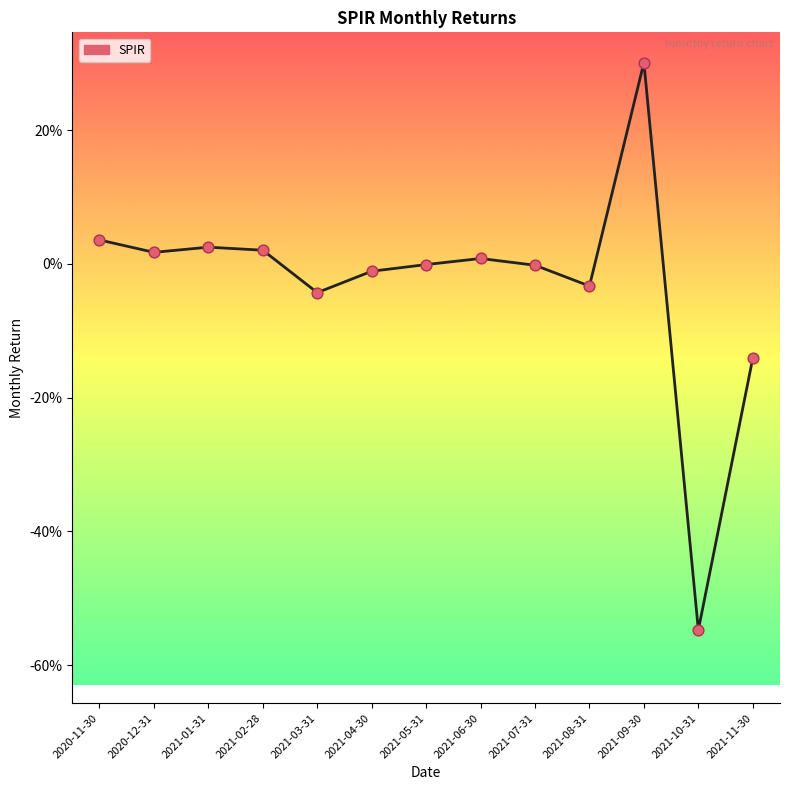

What is the change in value from 2021-01-31 to 2021-11-30?

-0.2